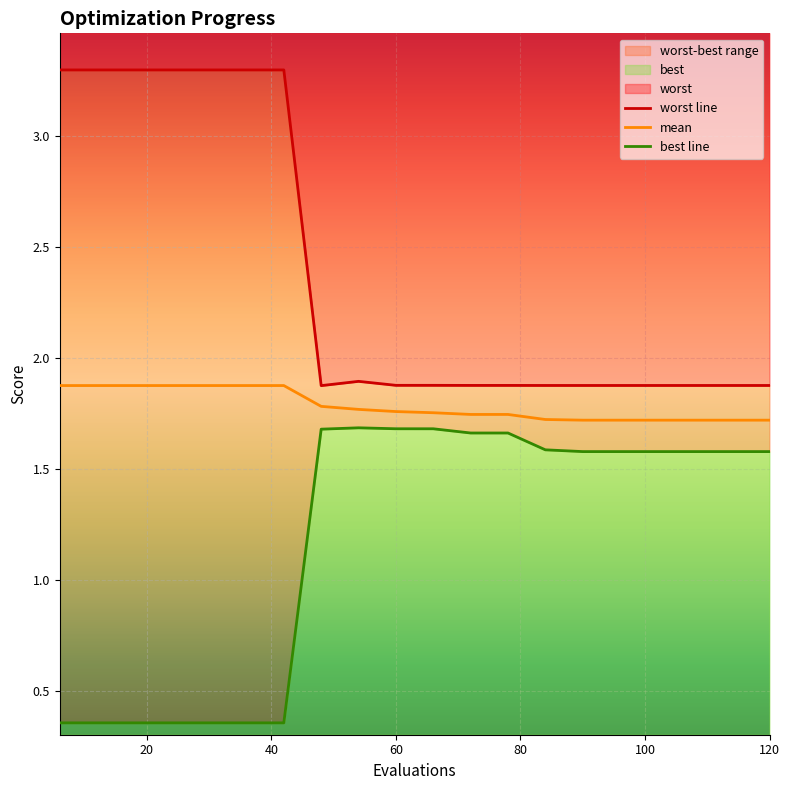

Reading left to right, list all the values displayed in this chart.

worst line: 3.3	3.3	3.3	3.3	3.3	3.3	3.3	1.9	1.9	1.9	1.9	1.9	1.9	1.9	1.9	1.9	1.9	1.9	1.9	1.9
mean: 1.9	1.9	1.9	1.9	1.9	1.9	1.9	1.8	1.8	1.8	1.8	1.7	1.7	1.7	1.7	1.7	1.7	1.7	1.7	1.7
best line: 0.4	0.4	0.4	0.4	0.4	0.4	0.4	1.7	1.7	1.7	1.7	1.7	1.7	1.6	1.6	1.6	1.6	1.6	1.6	1.6